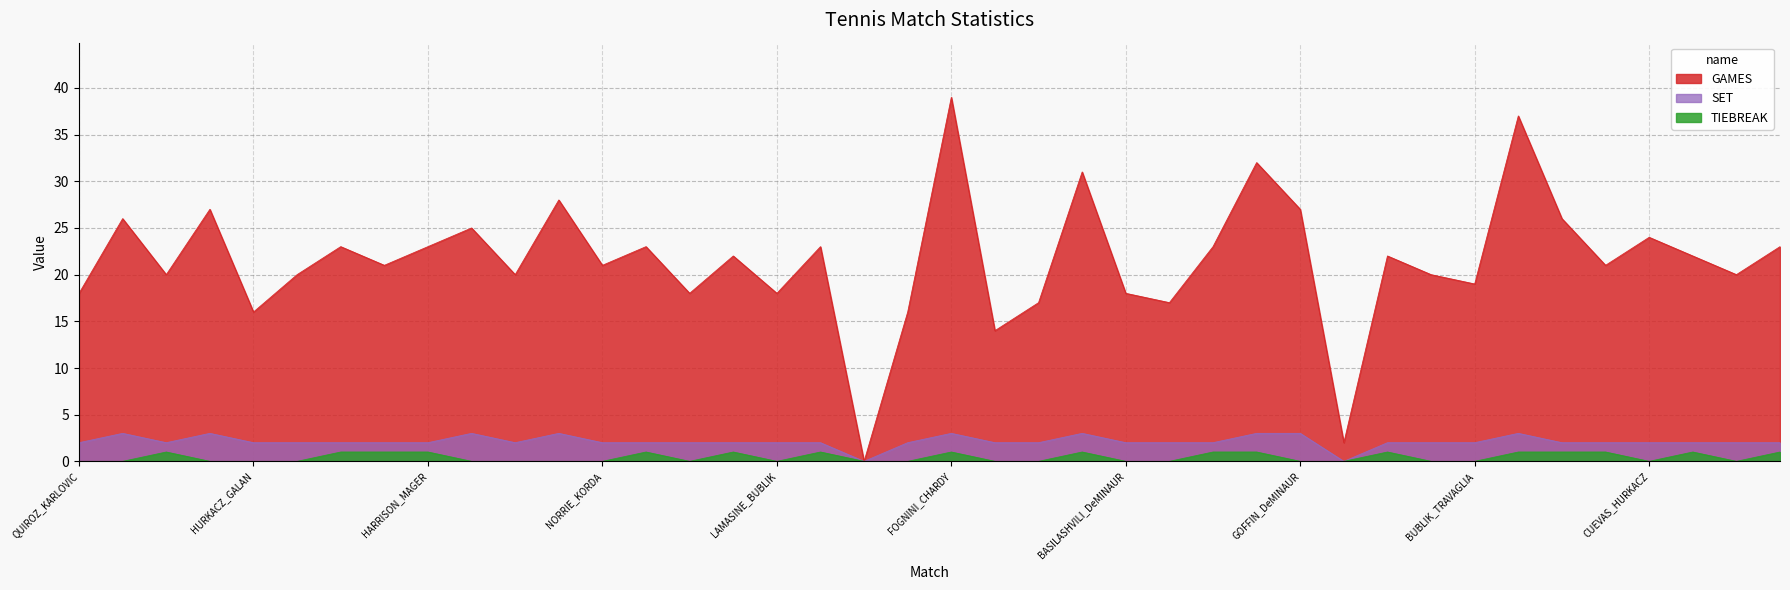

True or false: SET has more than 2 interior local peaks.

True